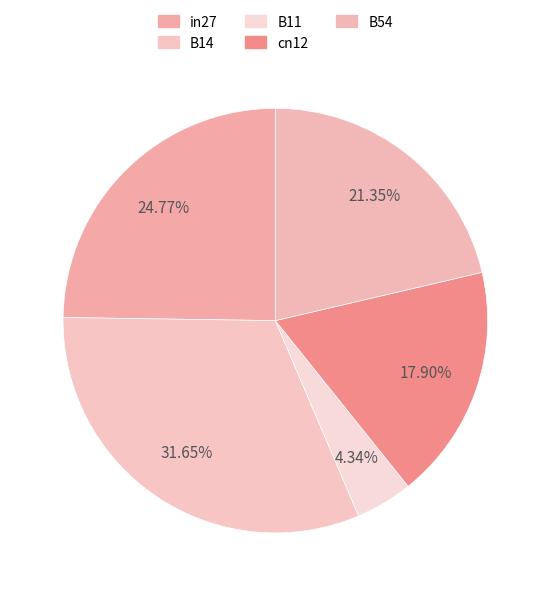

What percentage do cn12 and in27 together represent?

42.7%